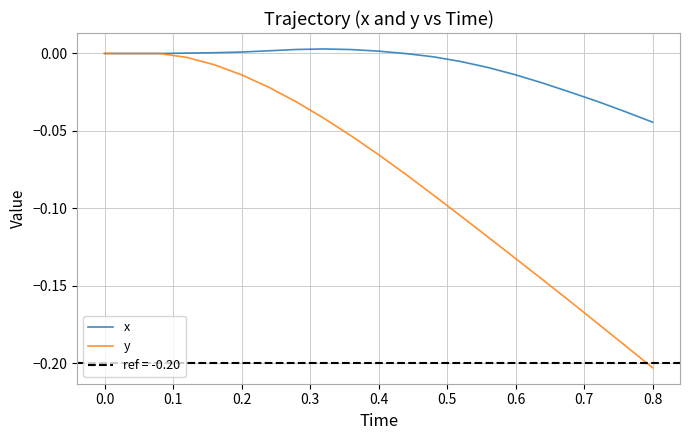

Which series has the widest spread of values?

y